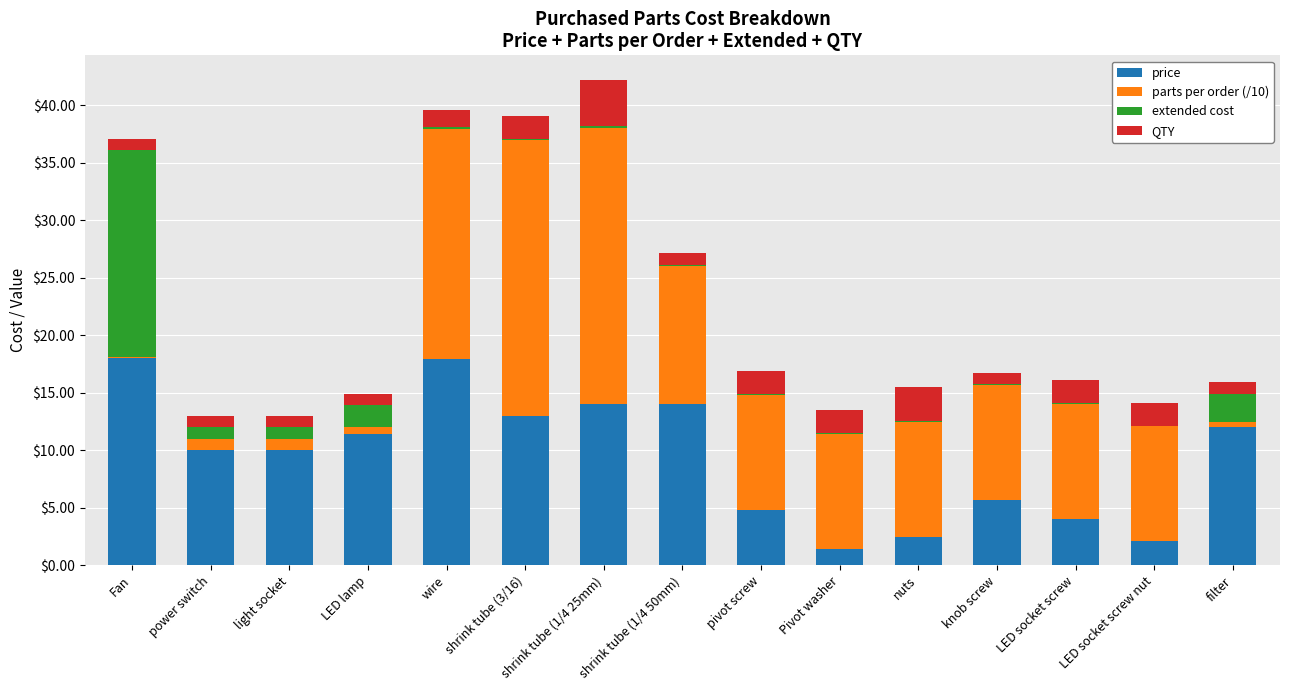

What is the highest value of the price series?

18.0